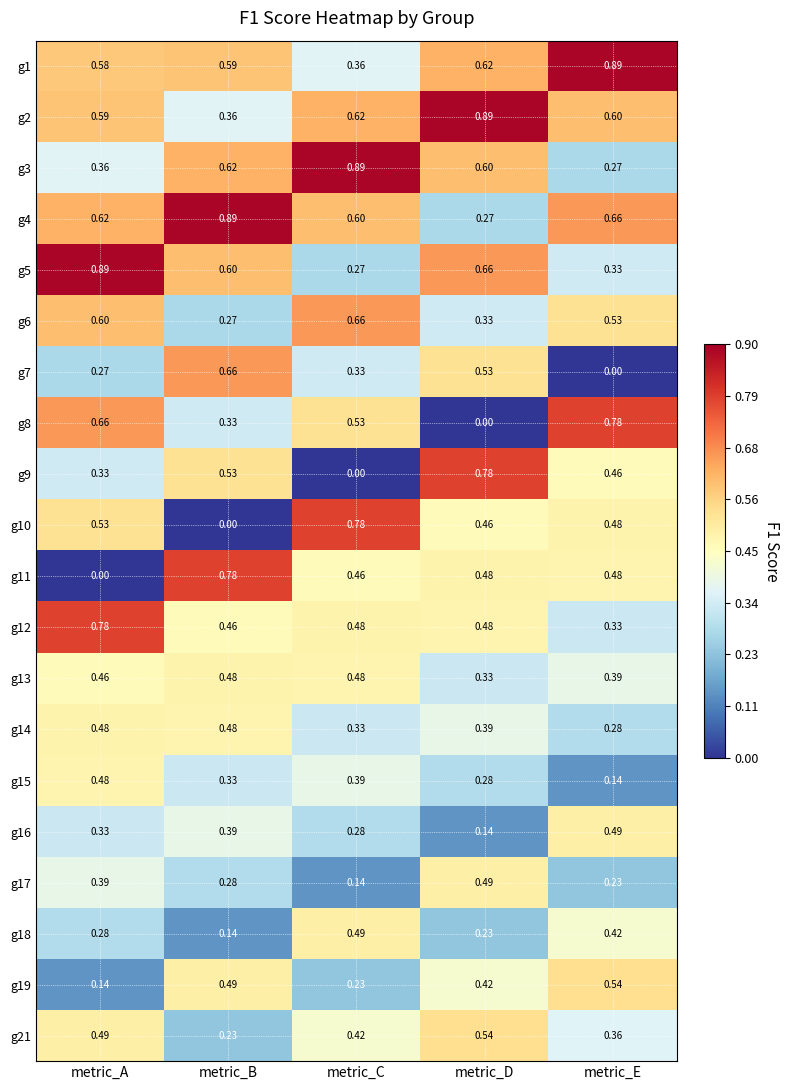

At which label is g2 closest to 0?

metric_B